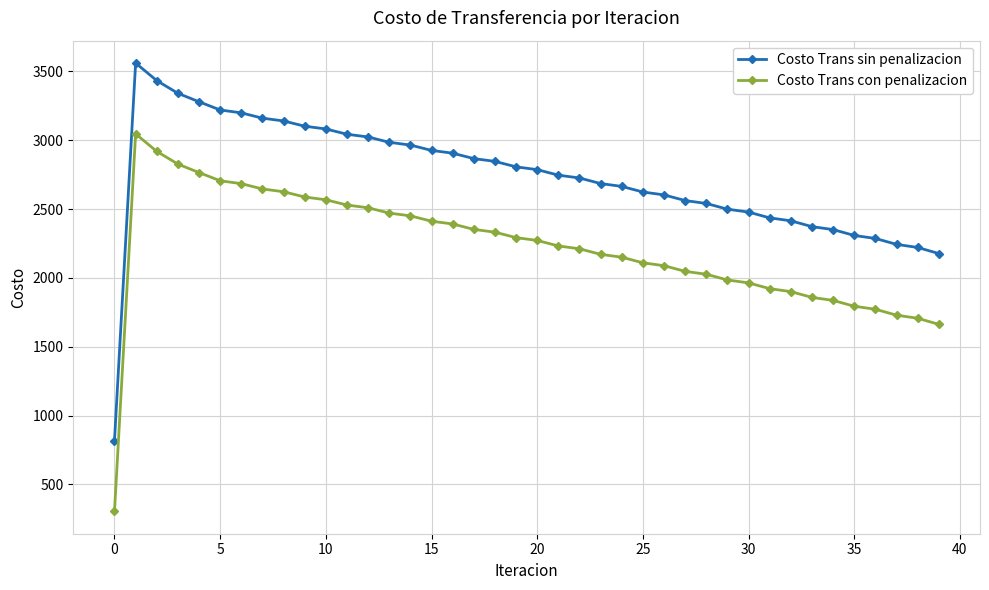

What is the greatest value displayed?

3560.2